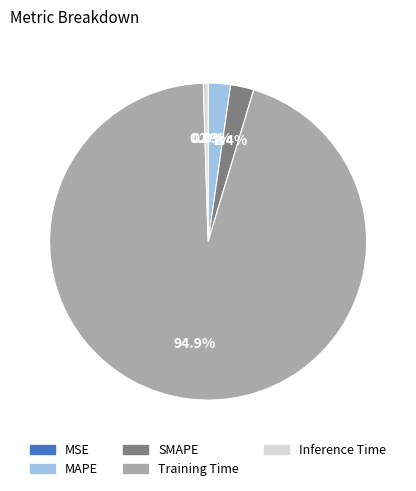

Which category has the biggest portion of the pie?

Training Time